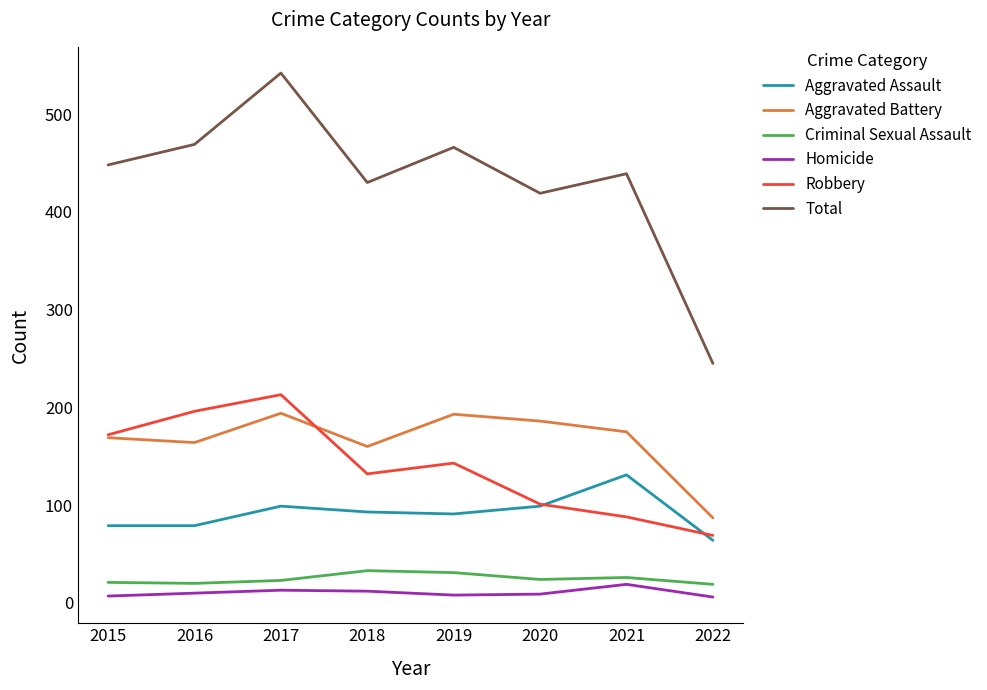

What is the difference between the Homicide values at 2022 and 2021?

13